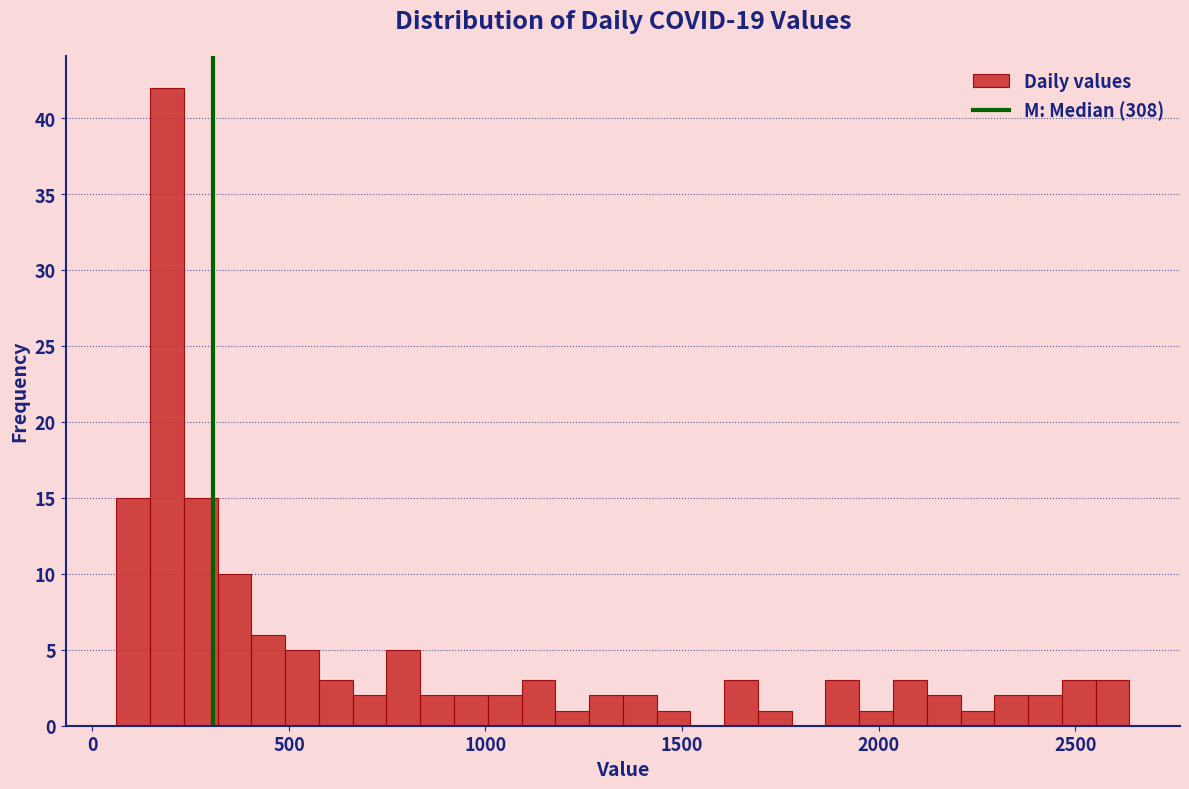

Around what value on the x-axis is the tallest bar? Give the approximate position of its centre, as read against the axis.

200